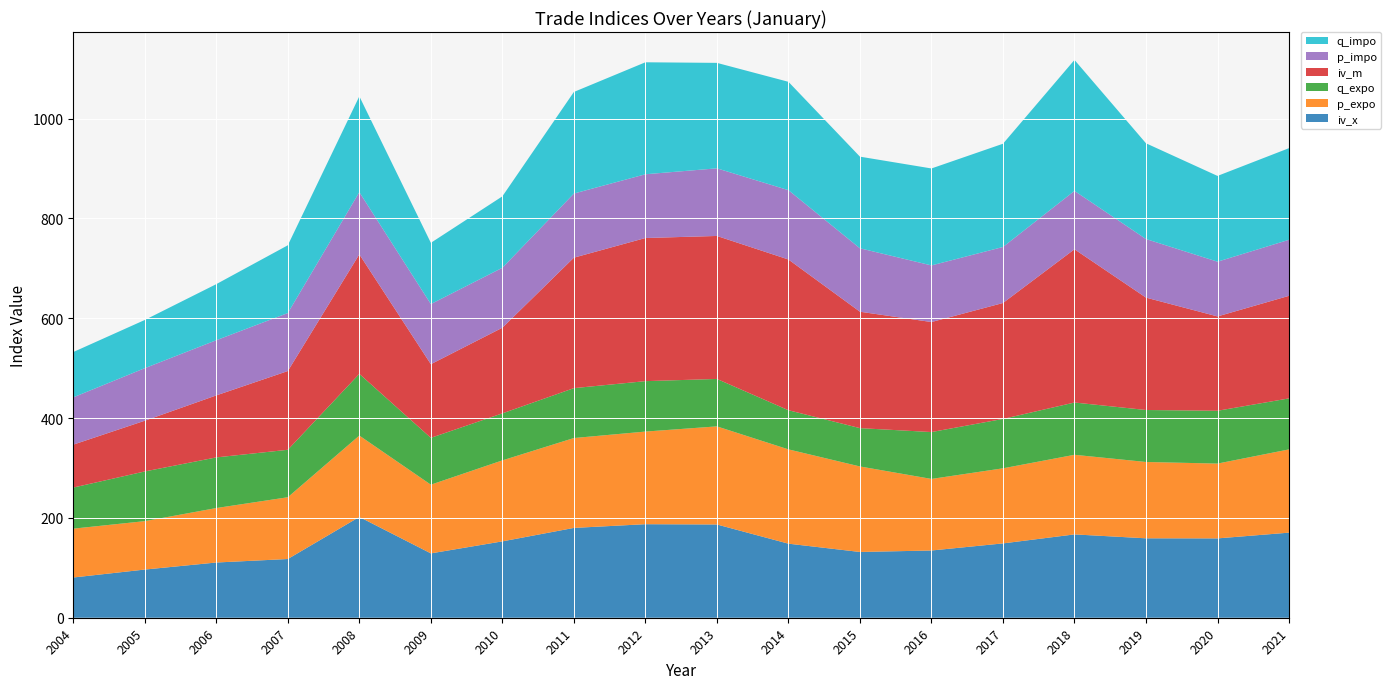

Reading left to right, what are all the values shown in this chart?

iv_x: 2004=80.6	2005=96.5	2006=110.6	2007=117.6	2008=201.9	2009=128.9	2010=153.0	2011=180.0	2012=187.4	2013=186.8	2014=148.4	2015=131.8	2016=134.7	2017=148.9	2018=166.9	2019=159.1	2020=158.9	2021=170.5
p_expo: 2004=97.9	2005=97.0	2006=109.1	2007=123.8	2008=163.0	2009=137.6	2010=162.2	2011=180.1	2012=185.6	2013=196.5	2014=188.9	2015=171.3	2016=143.4	2017=150.4	2018=159.5	2019=152.9	2020=149.9	2021=166.8
q_expo: 2004=82.3	2005=99.6	2006=101.5	2007=95.1	2008=123.7	2009=93.8	2010=94.2	2011=100.0	2012=101.0	2013=95.1	2014=78.5	2015=76.8	2016=93.9	2017=99.0	2018=104.7	2019=104.1	2020=105.8	2021=102.2
iv_m: 2004=86.0	2005=101.6	2006=124.2	2007=157.8	2008=239.4	2009=147.6	2010=171.6	2011=261.4	2012=286.8	2013=286.5	2014=302.0	2015=233.2	2016=220.4	2017=232.2	2018=307.1	2019=225.2	2020=189.0	2021=205.5
p_impo: 2004=94.8	2005=105.3	2006=110.5	2007=116.2	2008=124.6	2009=120.5	2010=120.1	2011=128.5	2012=127.7	2013=135.5	2014=138.9	2015=127.1	2016=113.4	2017=112.2	2018=116.9	2019=117.3	2020=109.7	2021=112.3
q_impo: 2004=90.8	2005=96.6	2006=112.4	2007=135.8	2008=192.0	2009=122.7	2010=143.1	2011=203.5	2012=224.3	2013=211.3	2014=217.1	2015=183.6	2016=194.3	2017=206.8	2018=262.4	2019=191.8	2020=171.8	2021=183.6